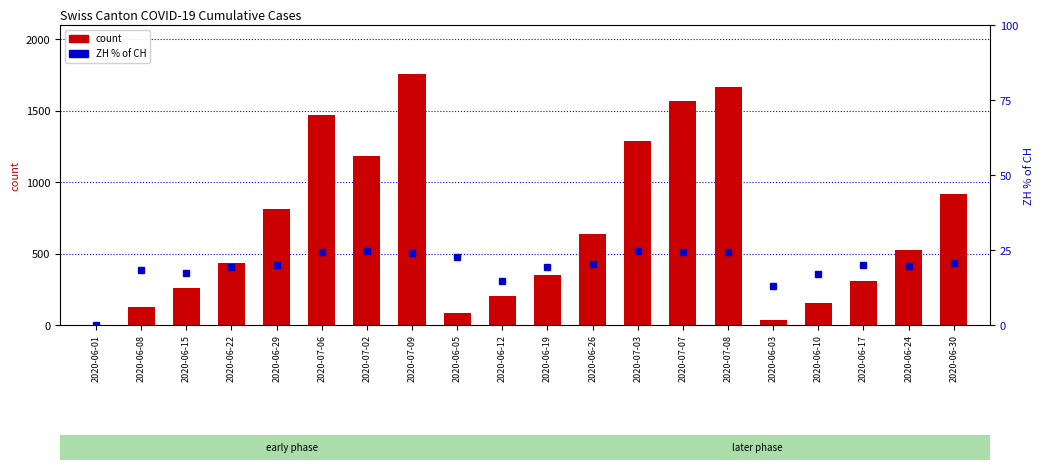

List the series in order of their peak value, lowest first.

ZH % of CH, count